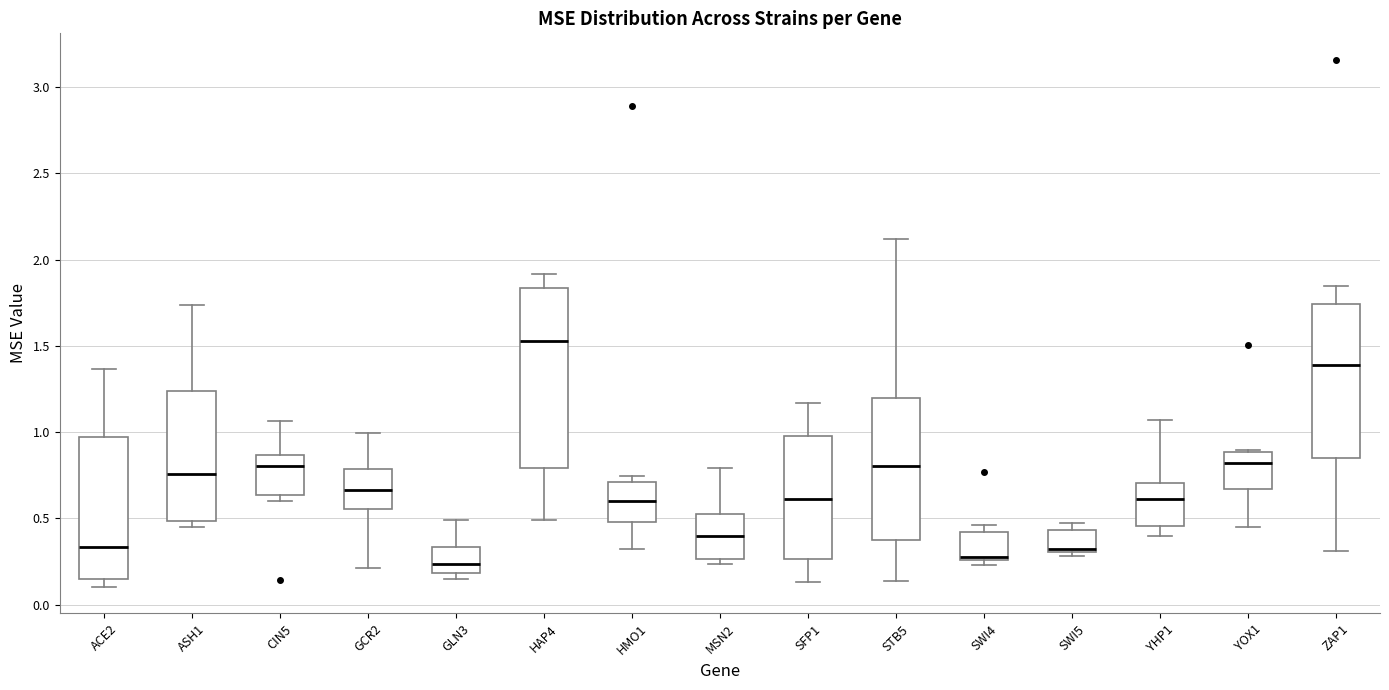

Reading left to right, read every box against the y-axis: the position of its median line, the range the box covers, and the ends of its whiskers. The values are not printed on the chart, so give them approximately, as read against the axis.

ACE2: median 0.35, box 0.15 to 0.95, whiskers 0.10 to 1.35
ASH1: median 0.75, box 0.50 to 1.25, whiskers 0.45 to 1.75
CIN5: median 0.80, box 0.65 to 0.85, whiskers 0.60 to 1.05
GCR2: median 0.65, box 0.55 to 0.80, whiskers 0.20 to 1.00
GLN3: median 0.25, box 0.20 to 0.35, whiskers 0.15 to 0.50
HAP4: median 1.55, box 0.80 to 1.85, whiskers 0.50 to 1.90
HMO1: median 0.60, box 0.50 to 0.70, whiskers 0.30 to 0.75
MSN2: median 0.40, box 0.25 to 0.50, whiskers 0.25 (just below the box's lower edge) to 0.80
SFP1: median 0.60, box 0.25 to 1.00, whiskers 0.15 to 1.15
STB5: median 0.80, box 0.35 to 1.20, whiskers 0.15 to 2.10
SWI4: median 0.25, box 0.25 to 0.40, whiskers 0.25 (just below the box's lower edge) to 0.45
SWI5: median 0.30 (just above the box's lower edge), box 0.30 to 0.45, whiskers 0.30 (just below the box's lower edge) to 0.45 (just above the box's upper edge)
YHP1: median 0.60, box 0.45 to 0.70, whiskers 0.40 to 1.05
YOX1: median 0.80, box 0.65 to 0.90, whiskers 0.45 to 0.90
ZAP1: median 1.40, box 0.85 to 1.75, whiskers 0.30 to 1.85